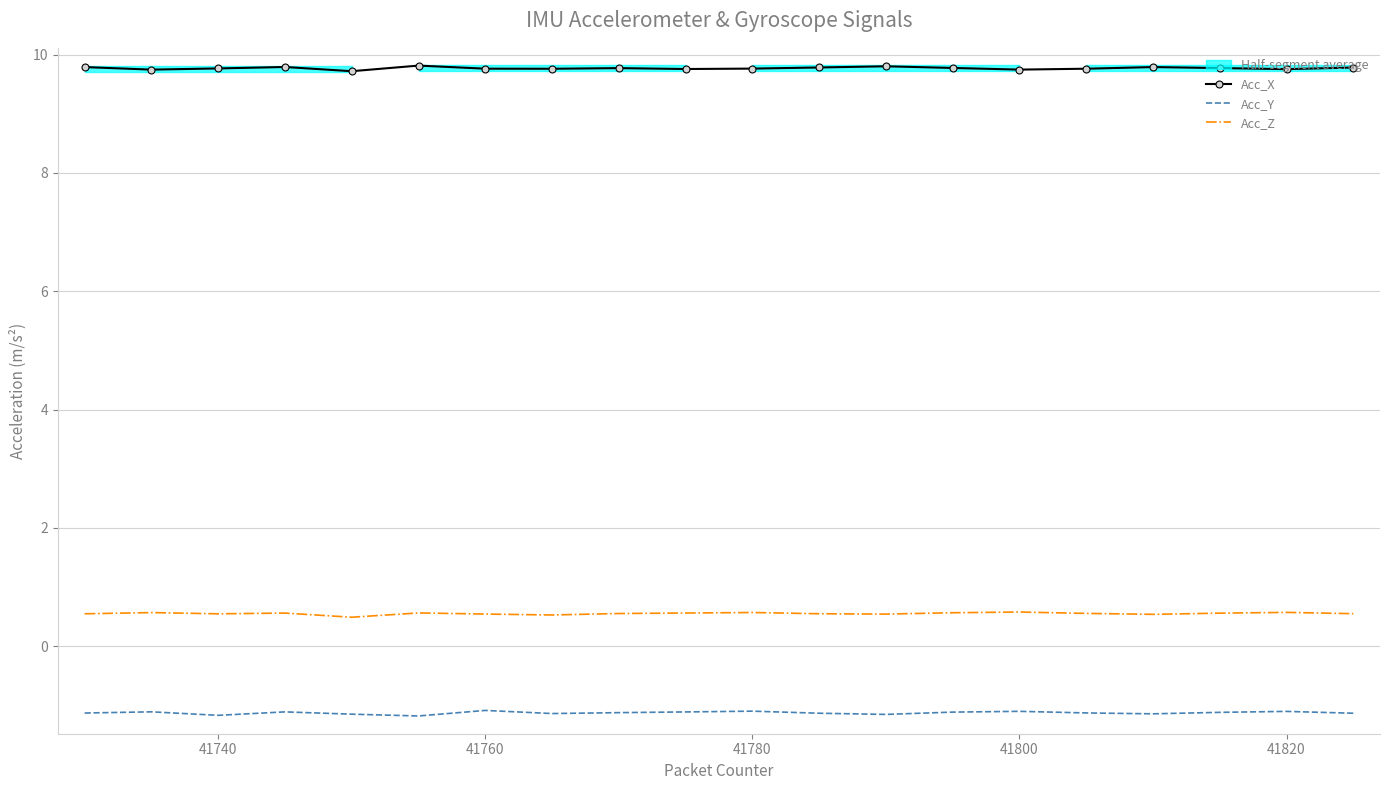

True or false: Acc_Z and Acc_X cross at least once.

False